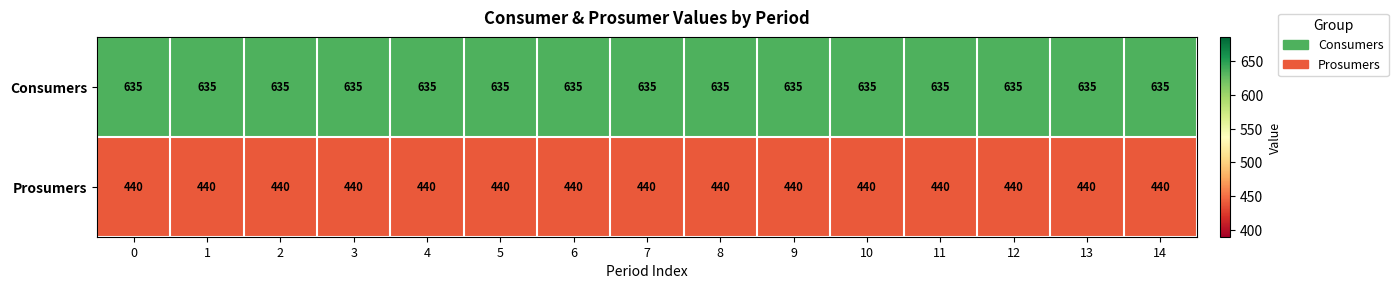

Rank the series at 10 from highest to lowest value.

Consumers, Prosumers